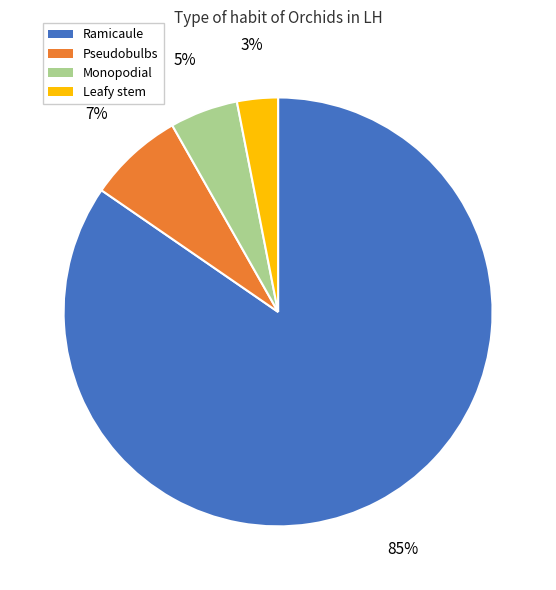

How many slices are in this pie chart?

4